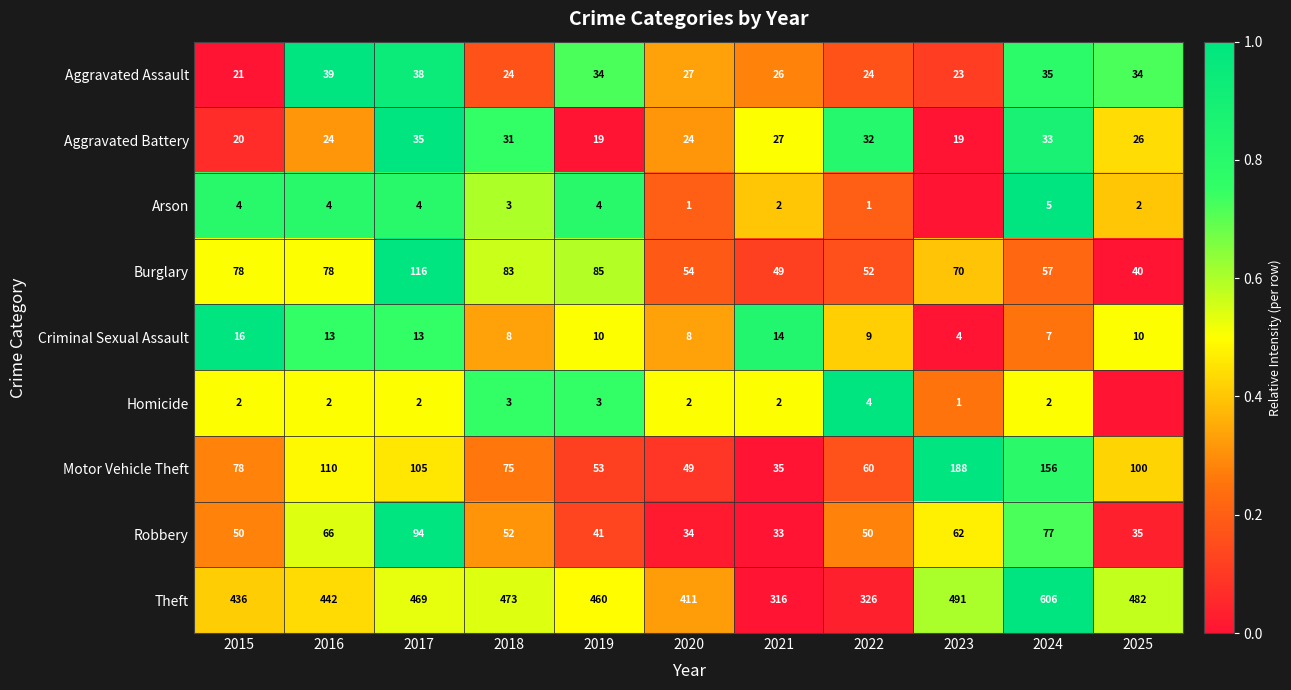

How many data points does each series have?

11